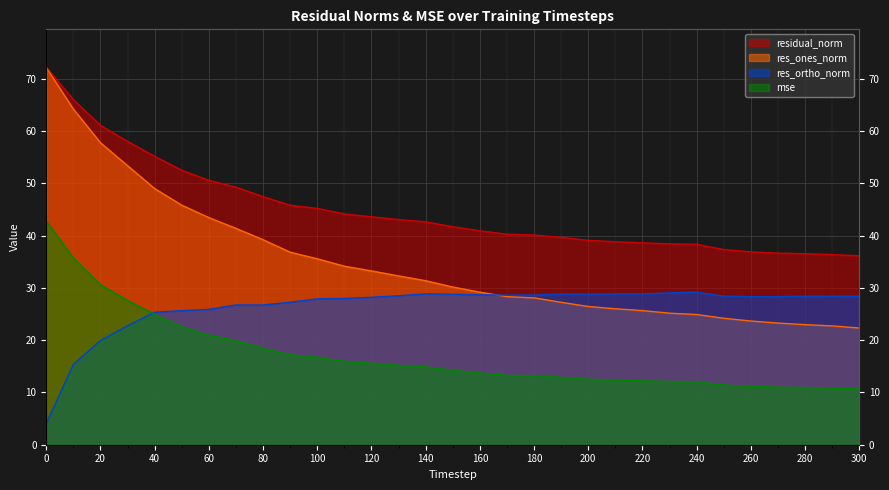

Which series has the largest total across all categories?

residual_norm